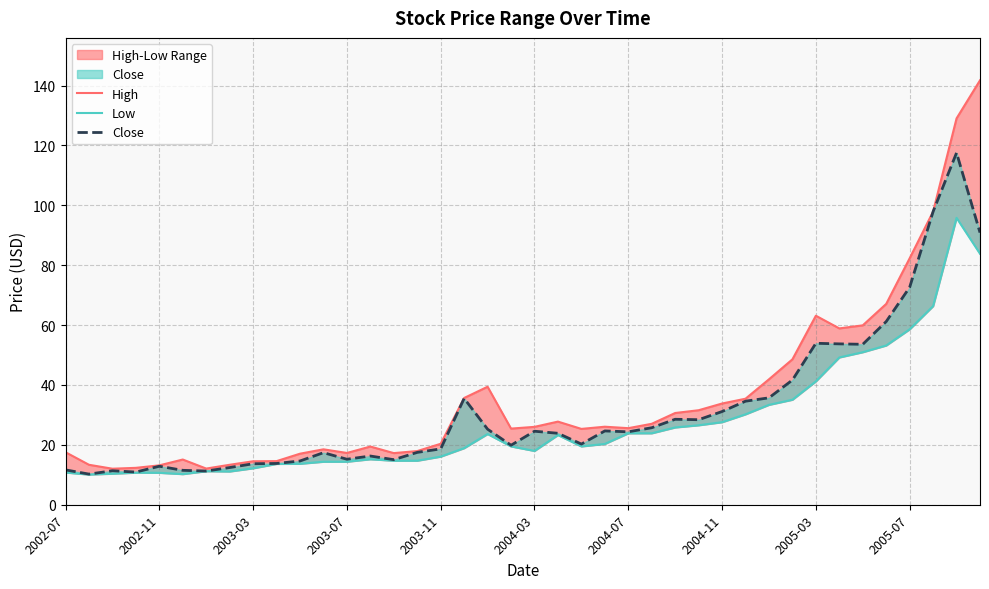

Which series has the widest spread of values?

High